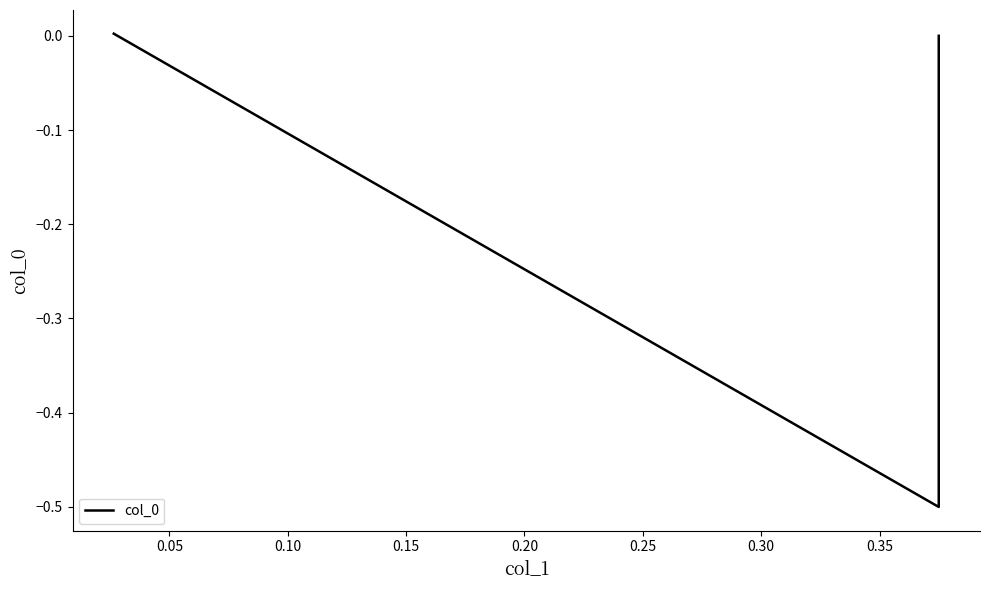

How many data points does each series have?

3